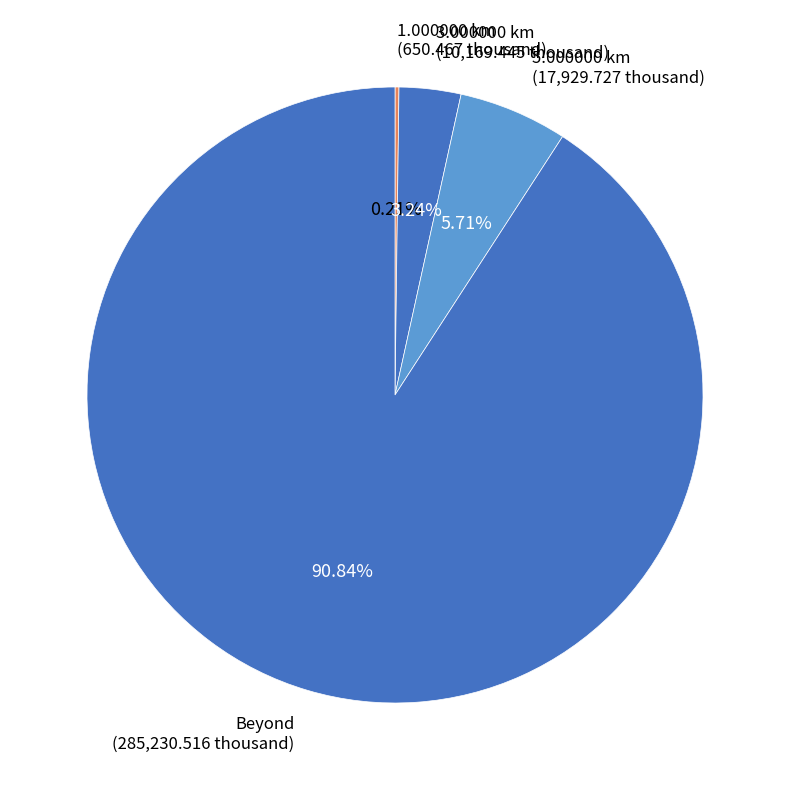

Which category has the biggest portion of the pie?

Beyond